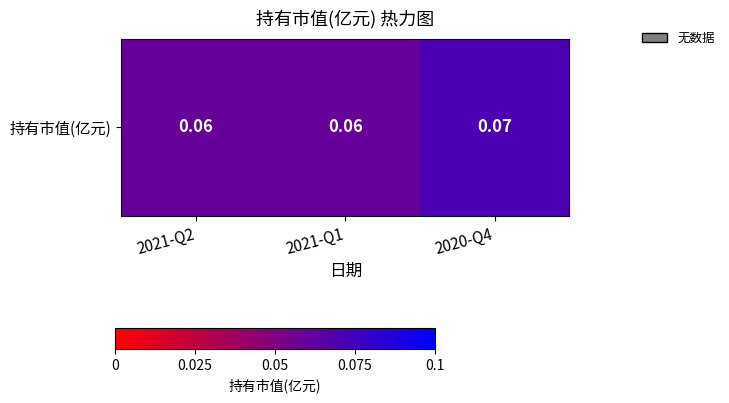

List the labels in order of value, smallest first.

2021-Q2, 2021-Q1, 2020-Q4